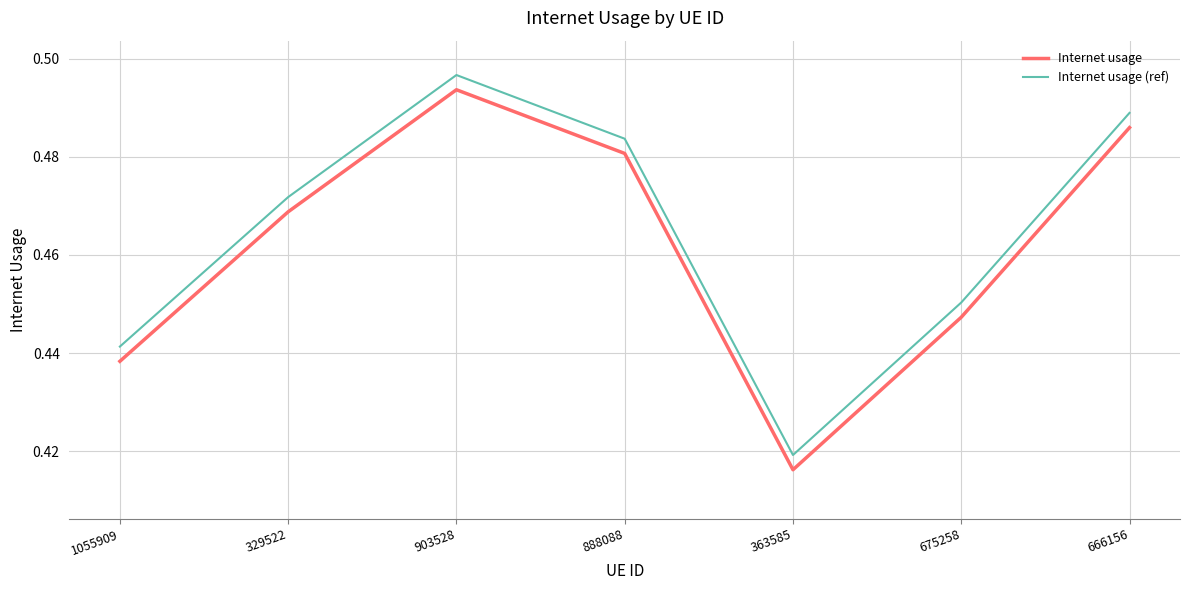

Rank the series at 329522 from highest to lowest value.

Internet usage (ref), Internet usage